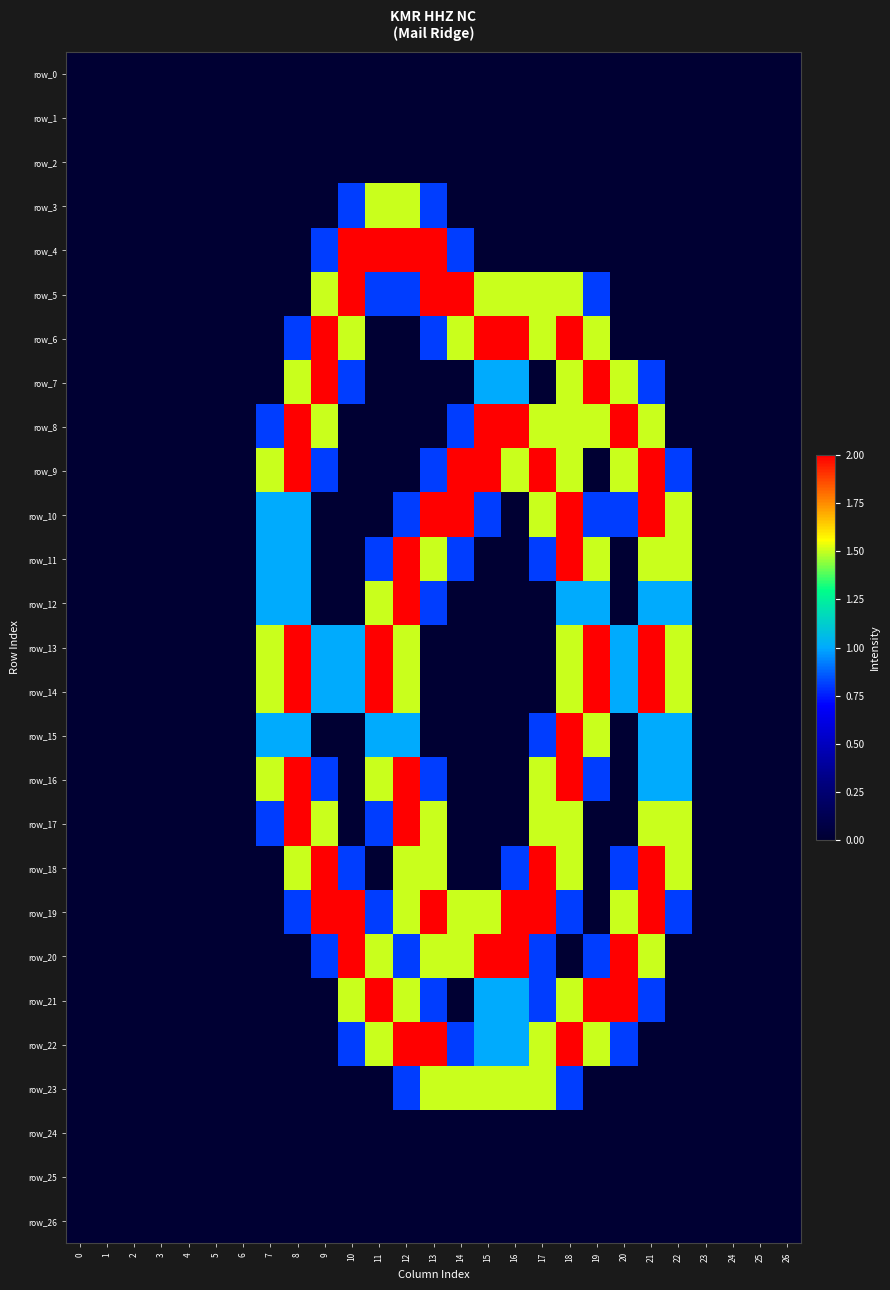

List the labels in order of row_13 value, smallest first.

0, 1, 2, 3, 4, 5, 6, 13, 14, 15, 16, 17, 23, 24, 25, 26, 9, 10, 20, 7, 12, 18, 22, 8, 11, 19, 21